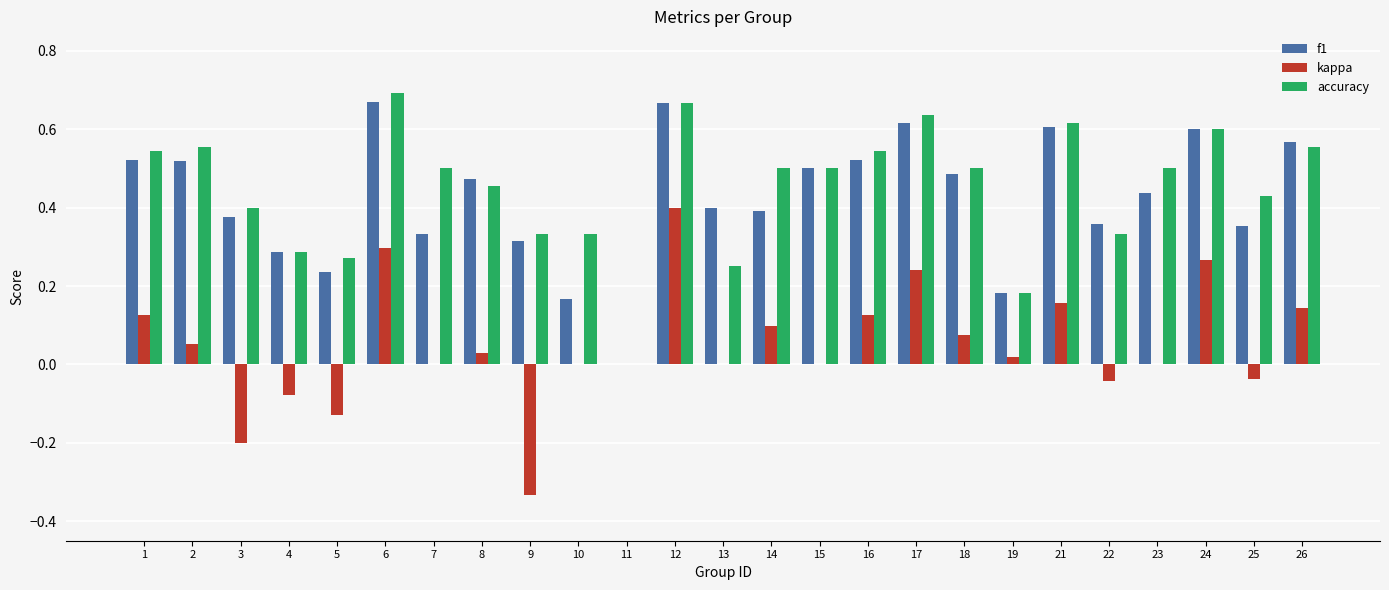

The f1 series shows 0.5 at 8. True or false?

True